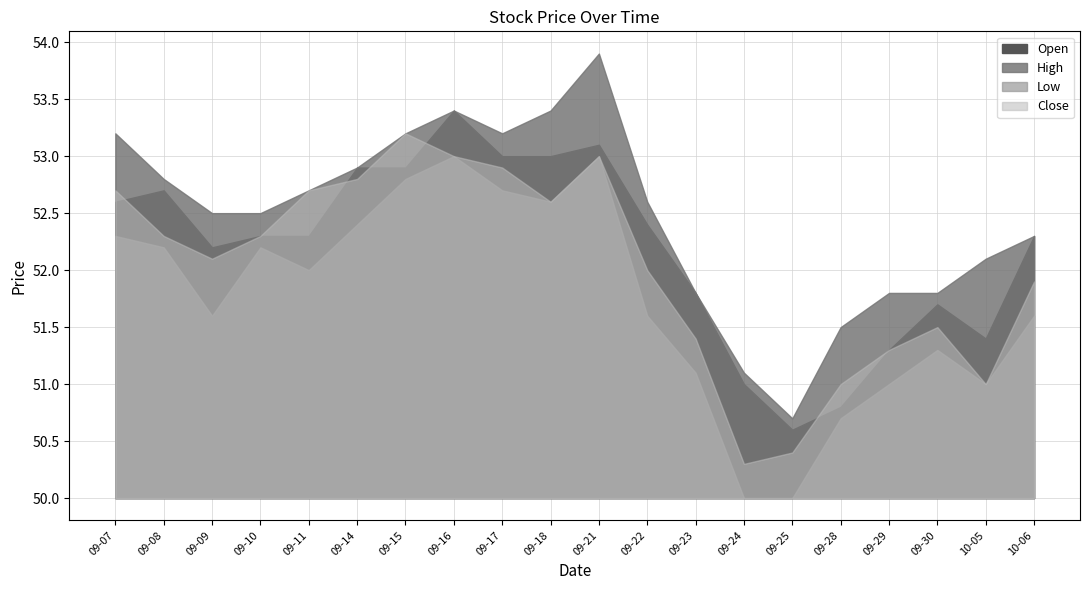

How many interior local valleys does the Close series have?

4